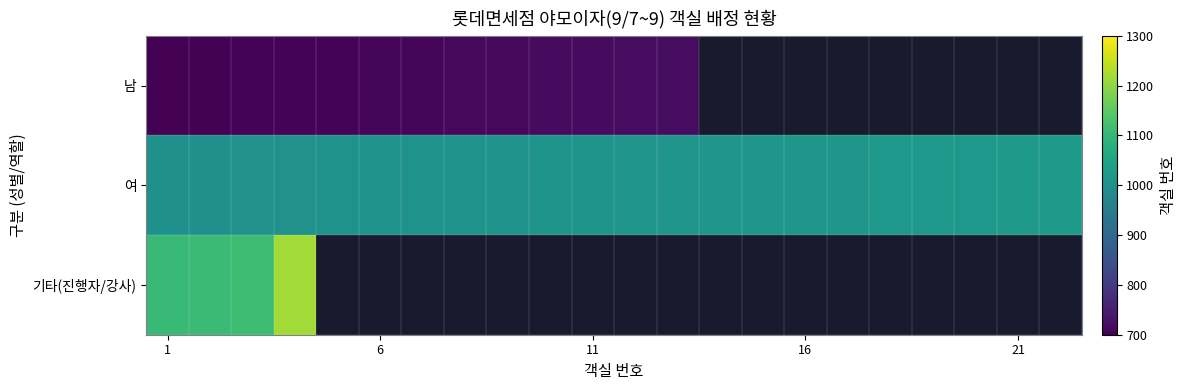

What is the difference between the second highest and second lowest values in the 여 series?

20.0